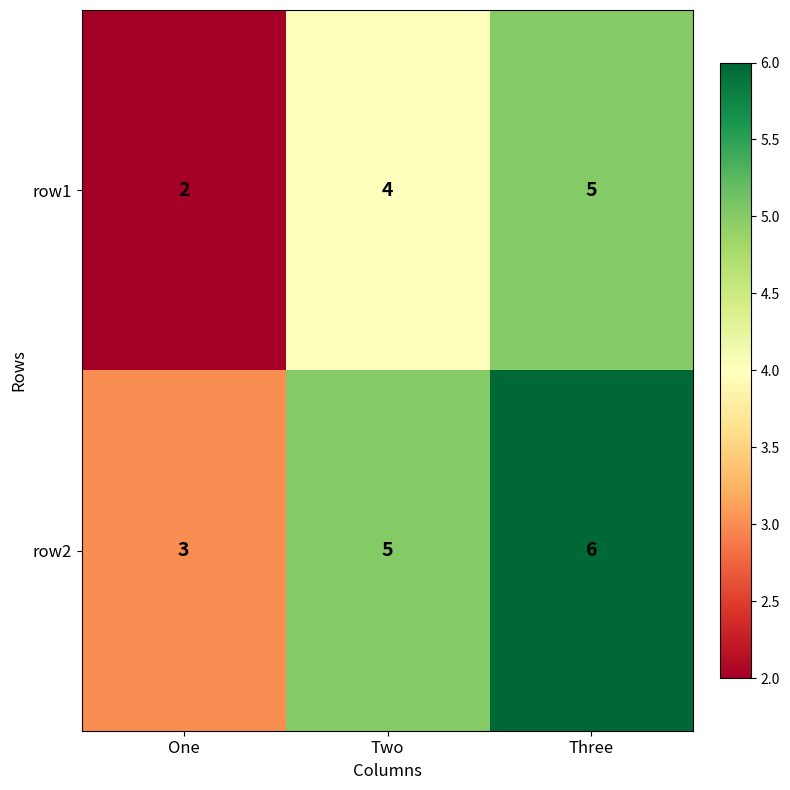

Reading right to left, extract all data points from this chart.

row1: 5	4	2
row2: 6	5	3